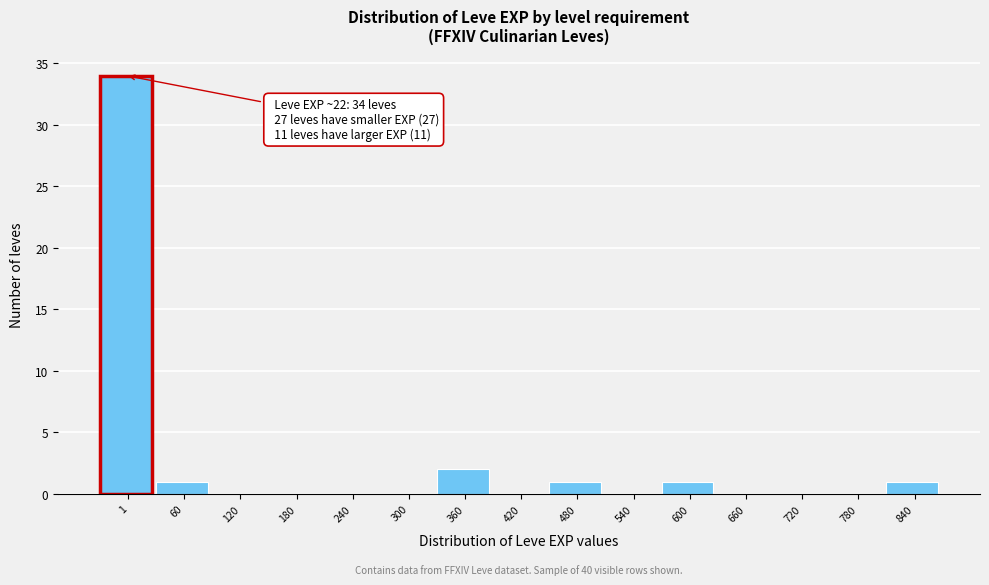

Reading left to right, transcribe all the data shown in this chart.

1=34	60=1	120=0	180=0	240=0	300=0	360=2	420=0	480=1	540=0	600=1	660=0	720=0	780=0	840=1